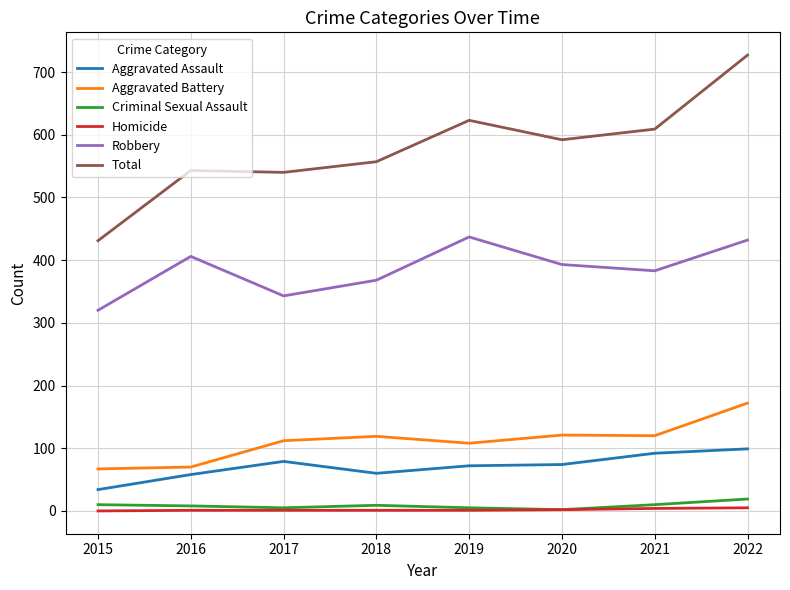

What is the maximum value shown in the chart?

727